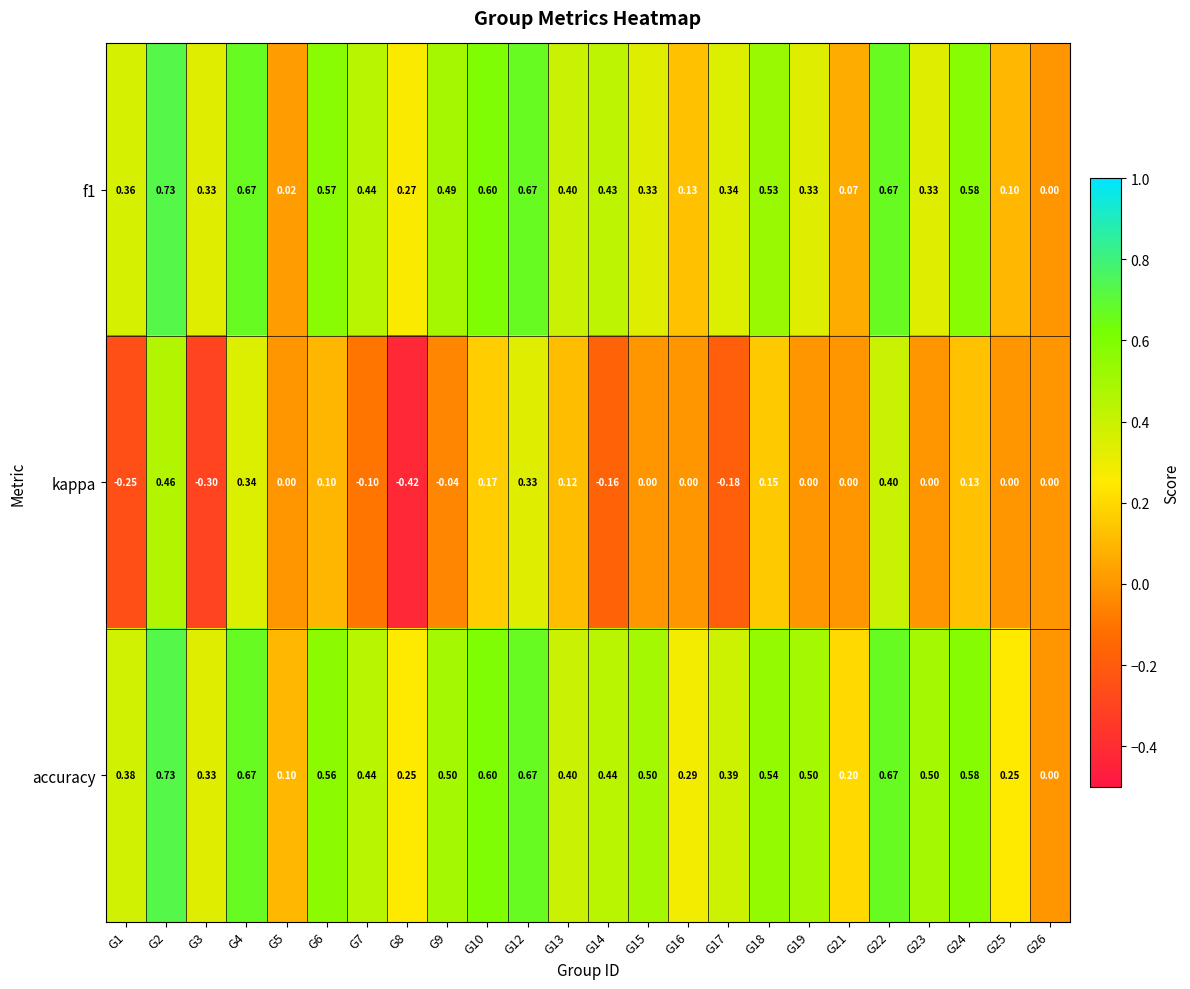

Which series has the widest spread of values?

kappa